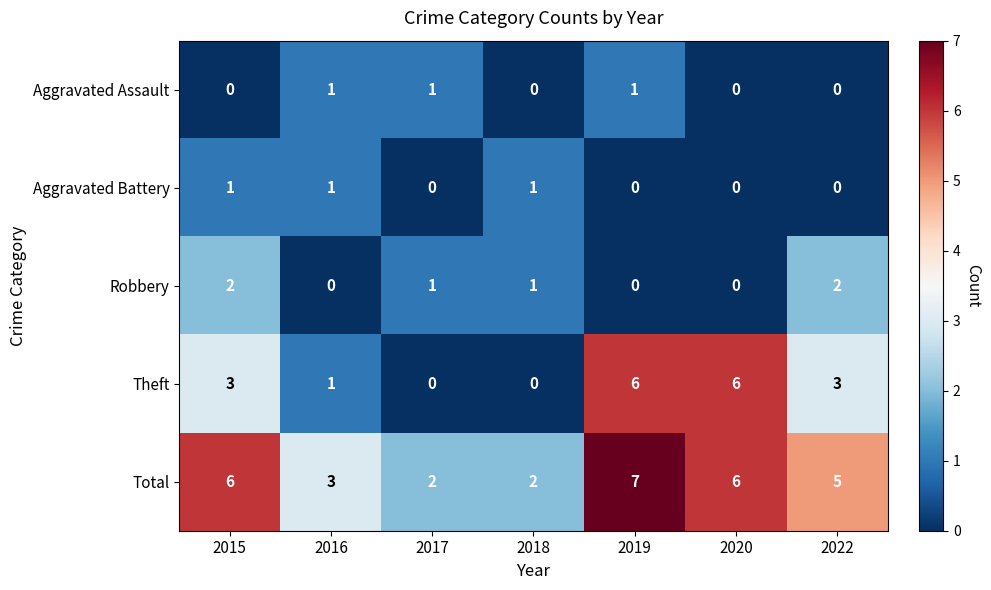

What is the average value of the Theft series?

3